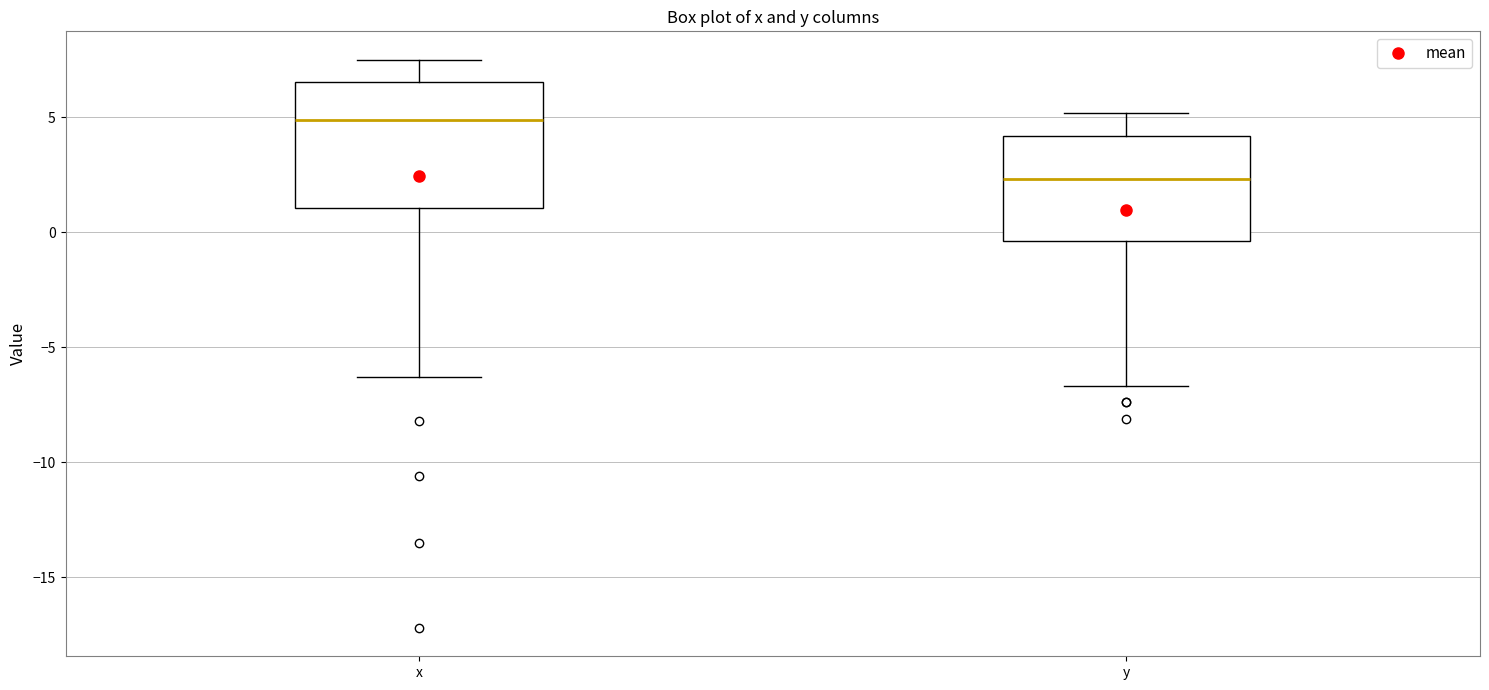

Which box's median line is the highest?

x